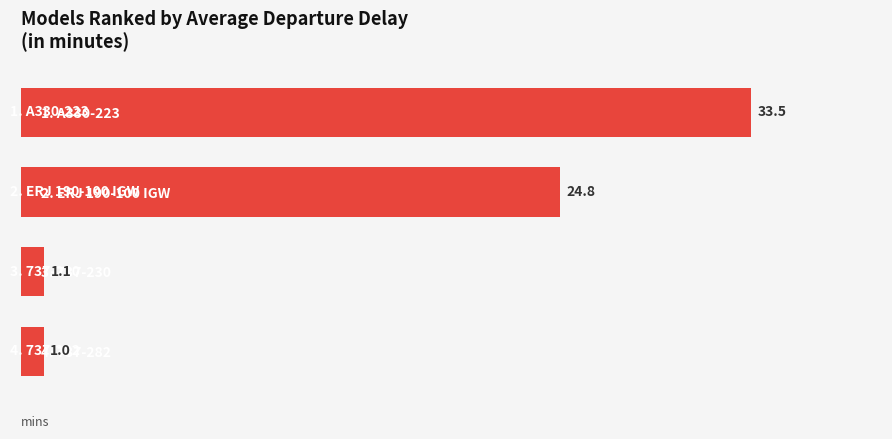

How many data points are less than 24?

2